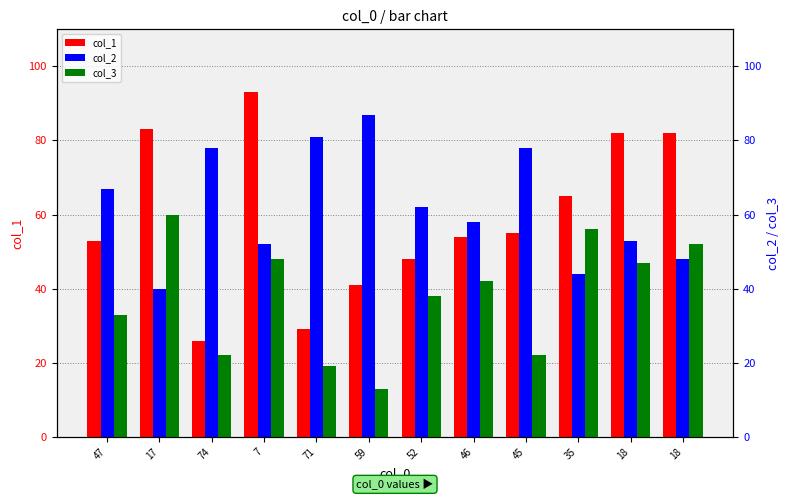

At which category does the chart reach its minimum across all series?

59